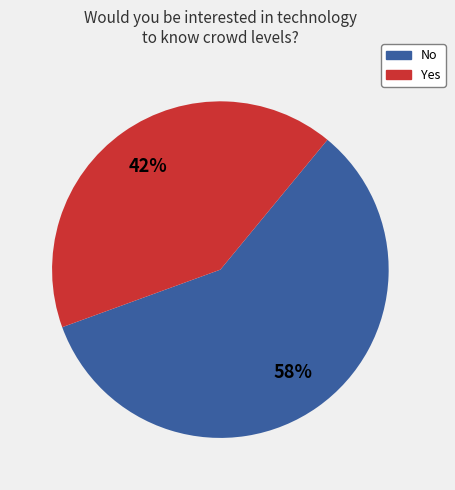

Is it true that Yes is 34% of the pie?

False